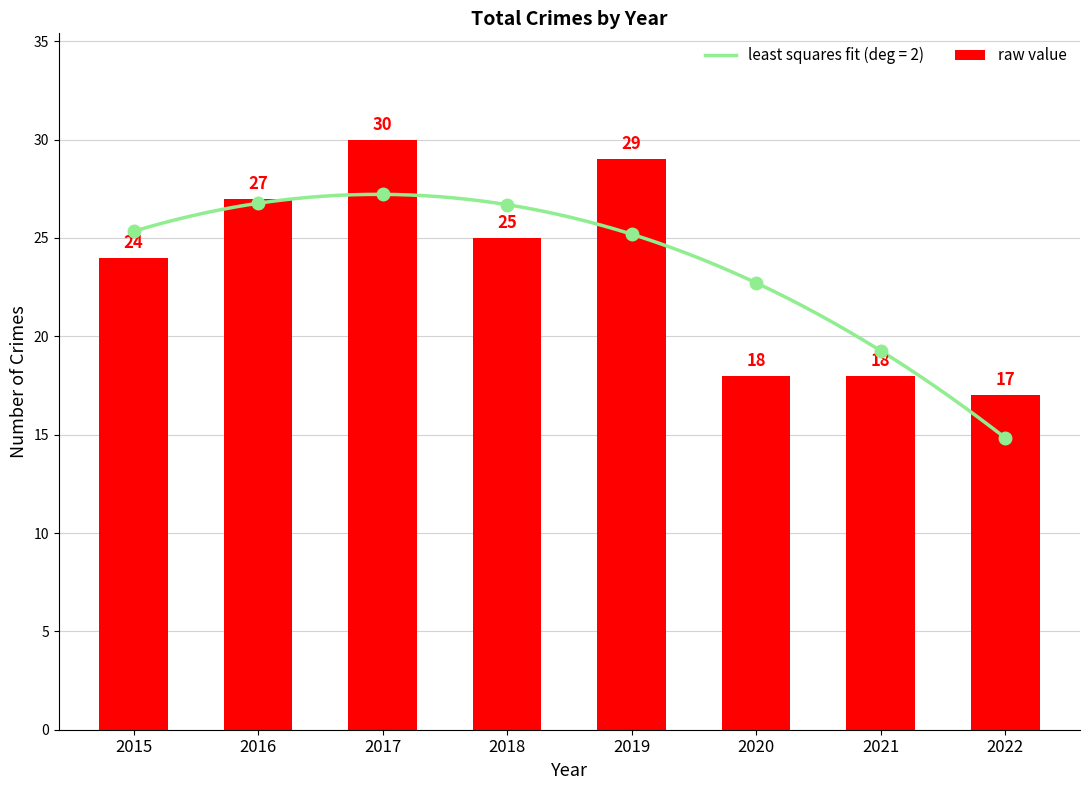

What is the value of the 2nd bar from the left?

27